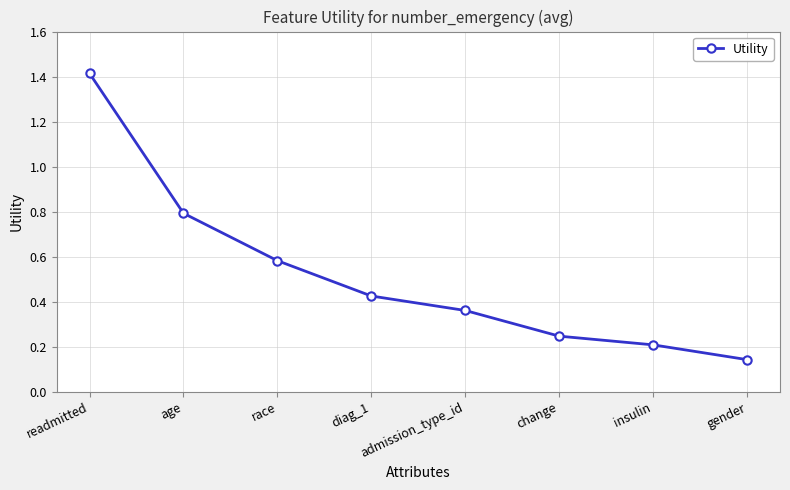

At which label is the value closest to 0?

gender